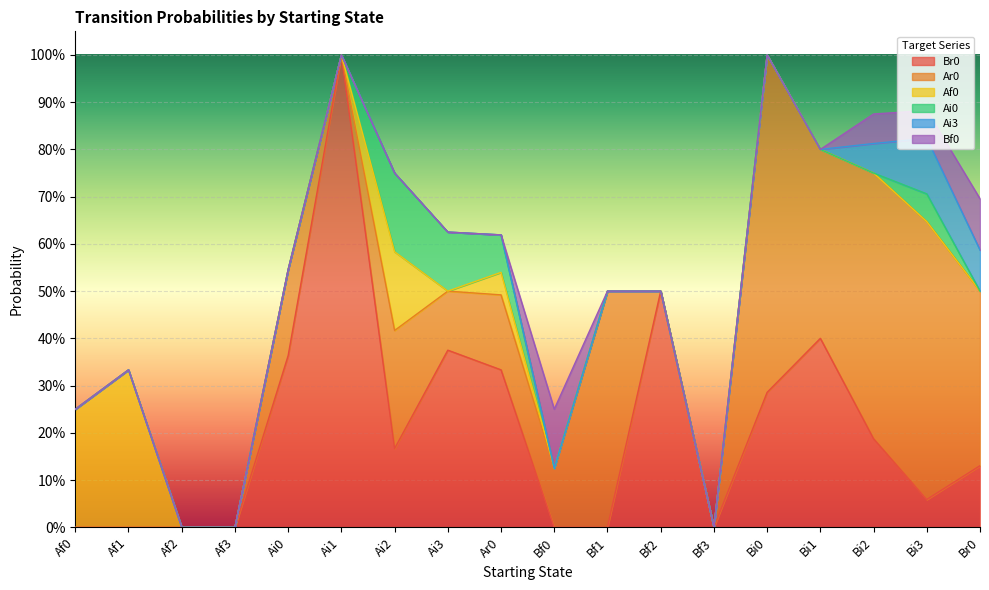

Rank the categories by Ai0 value from lowest to highest.

Af0, Af1, Af2, Af3, Ai0, Ai1, Bf0, Bf1, Bf2, Bf3, Bi0, Bi1, Bi2, Br0, Bi3, Ar0, Ai3, Ai2